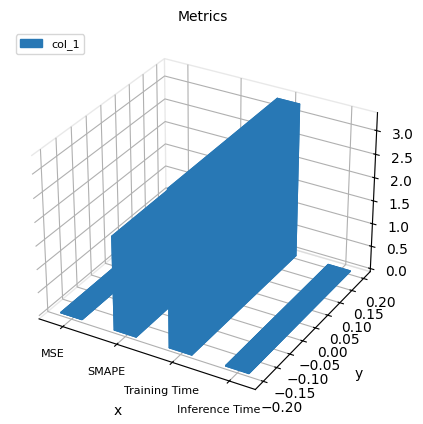

Which category has the lowest value across all series?

MSE